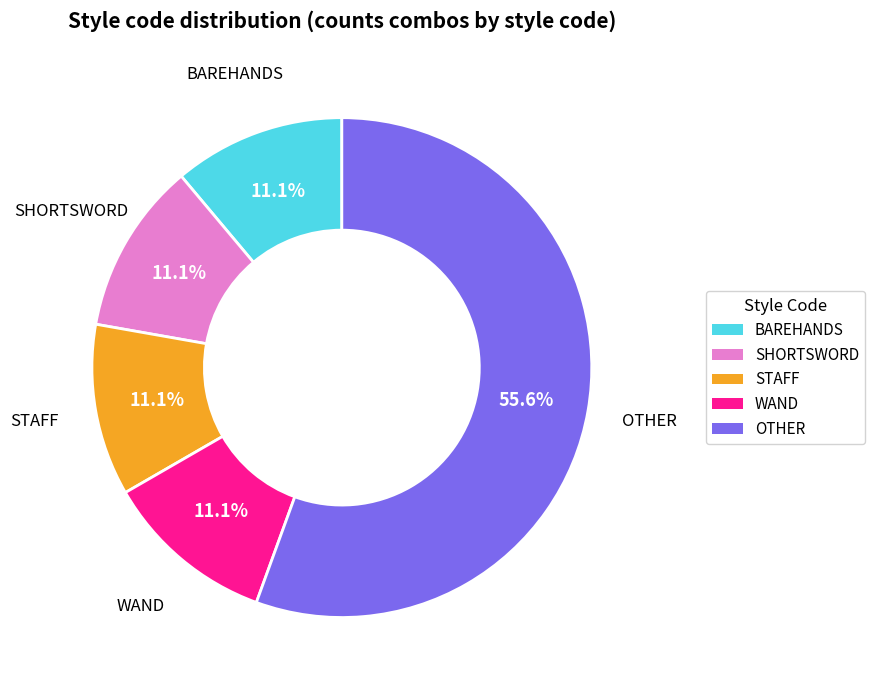

To the nearest percent, what is the combined percentage of BAREHANDS and OTHER?

67%